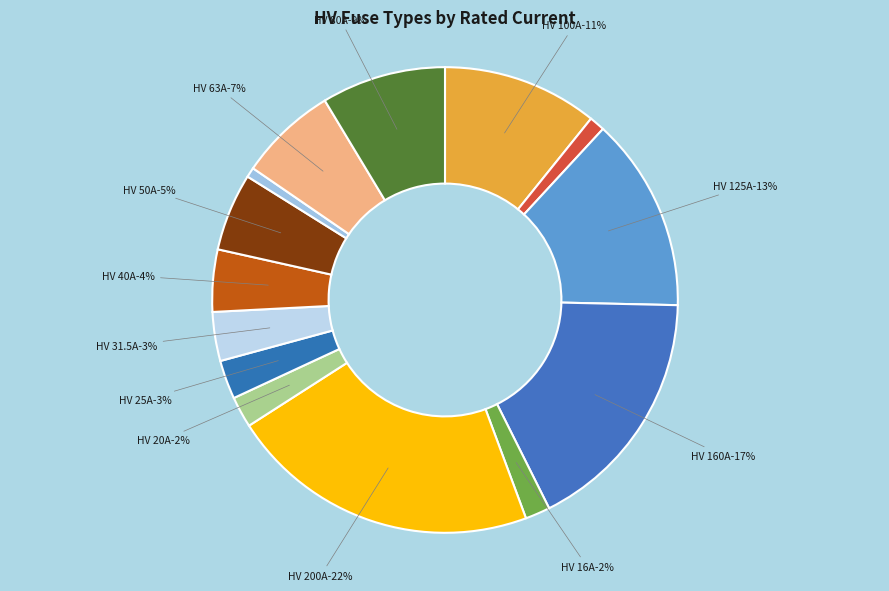

What is the largest slice in the pie chart?

HV 200A